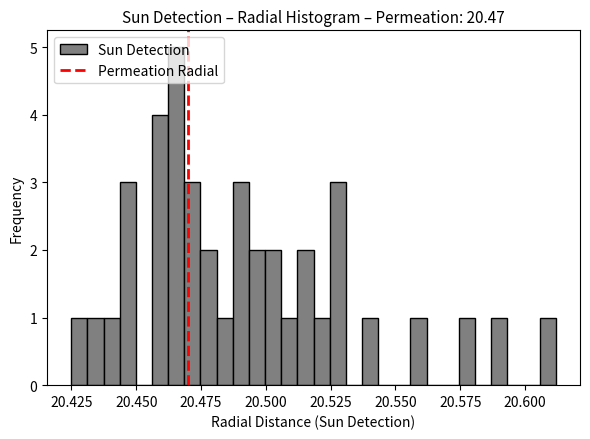

Read against the x-axis, roughly where is the centre of the tallest bar?

20.465